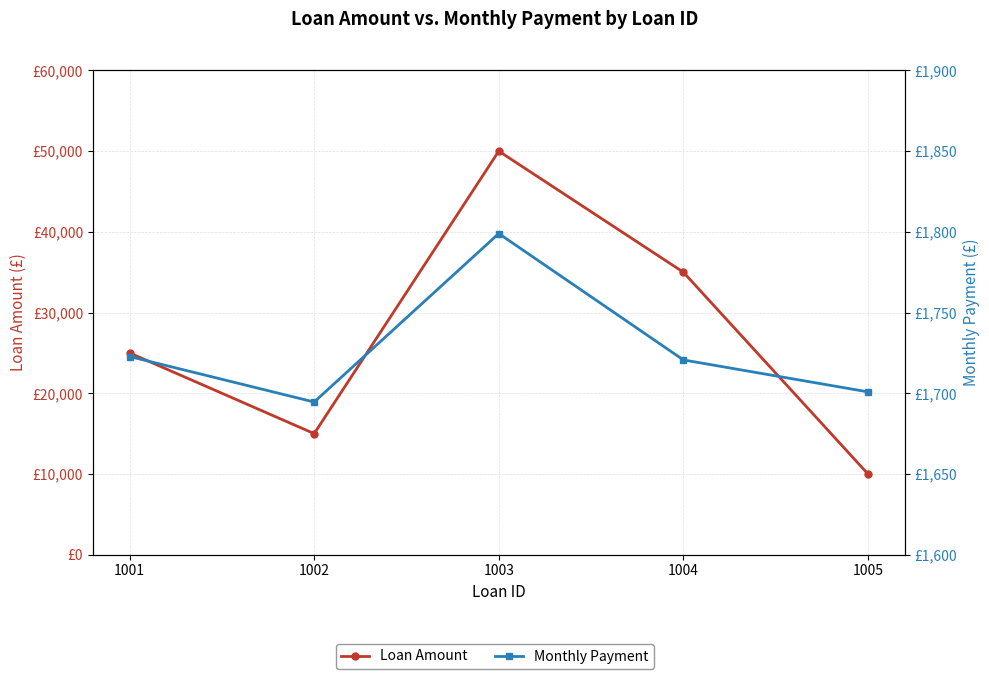

Reading left to right, list all the values displayed in this chart.

Loan Amount: 1001=25000.0	1002=15000.0	1003=50000.0	1004=35000.0	1005=10000.0
Monthly Payment: 1001=1722.8	1002=1694.6	1003=1799.0	1004=1720.7	1005=1700.9